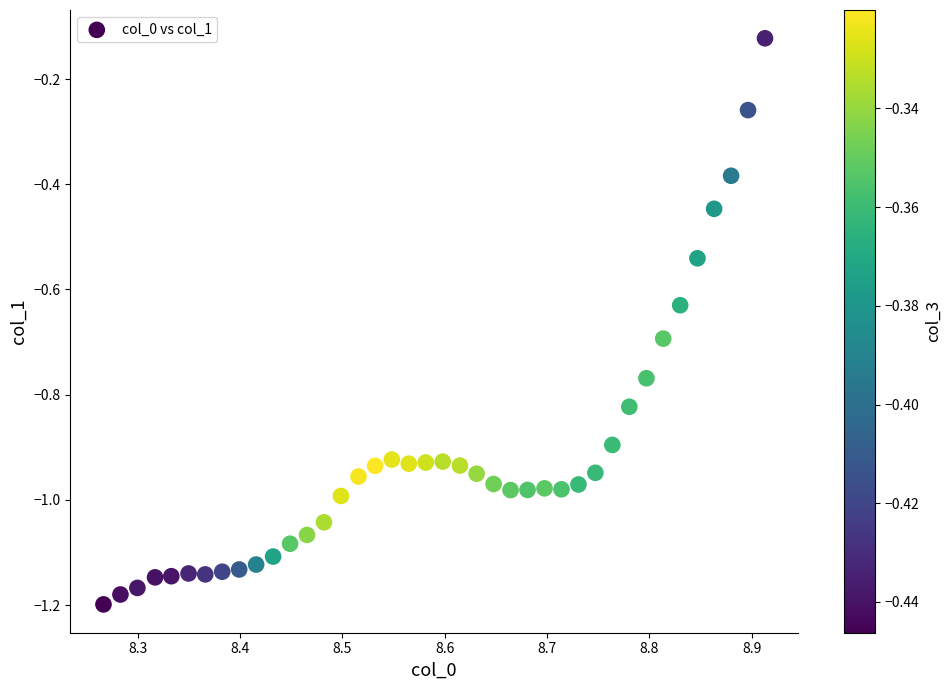

What is the range of X values (max minus min)?

0.6